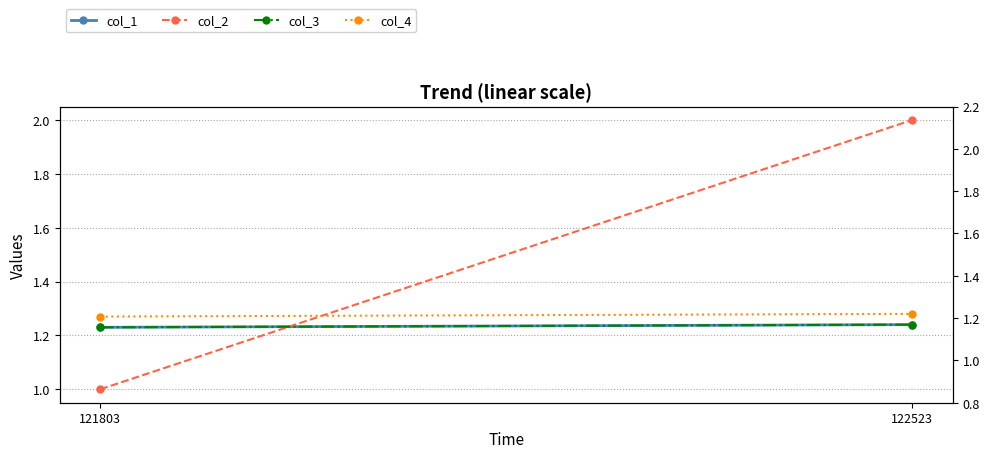

At which category is the sum across all series the highest?

122523